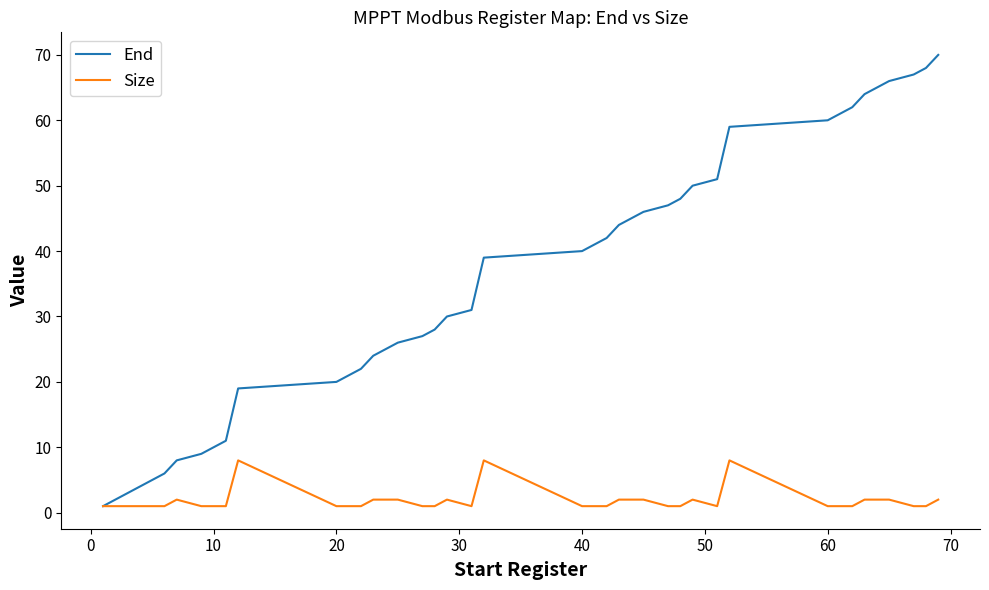

How many series are shown in this chart?

2